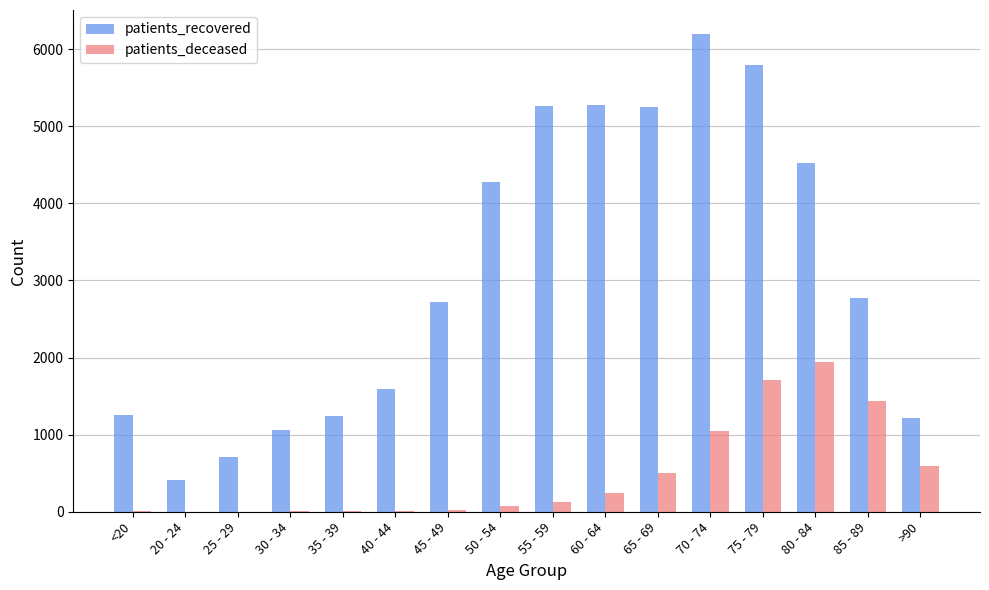

What is the average value of the patients_recovered series?

3098